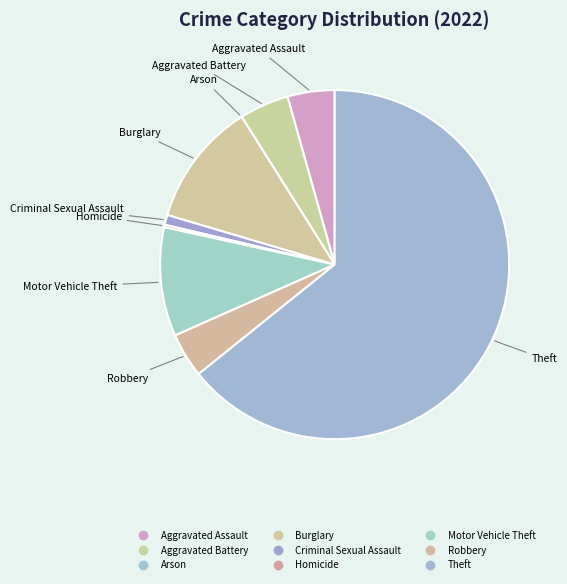

Rank the categories by value from highest to lowest.

Theft, Burglary, Motor Vehicle Theft, Aggravated Battery, Aggravated Assault, Robbery, Criminal Sexual Assault, Homicide, Arson